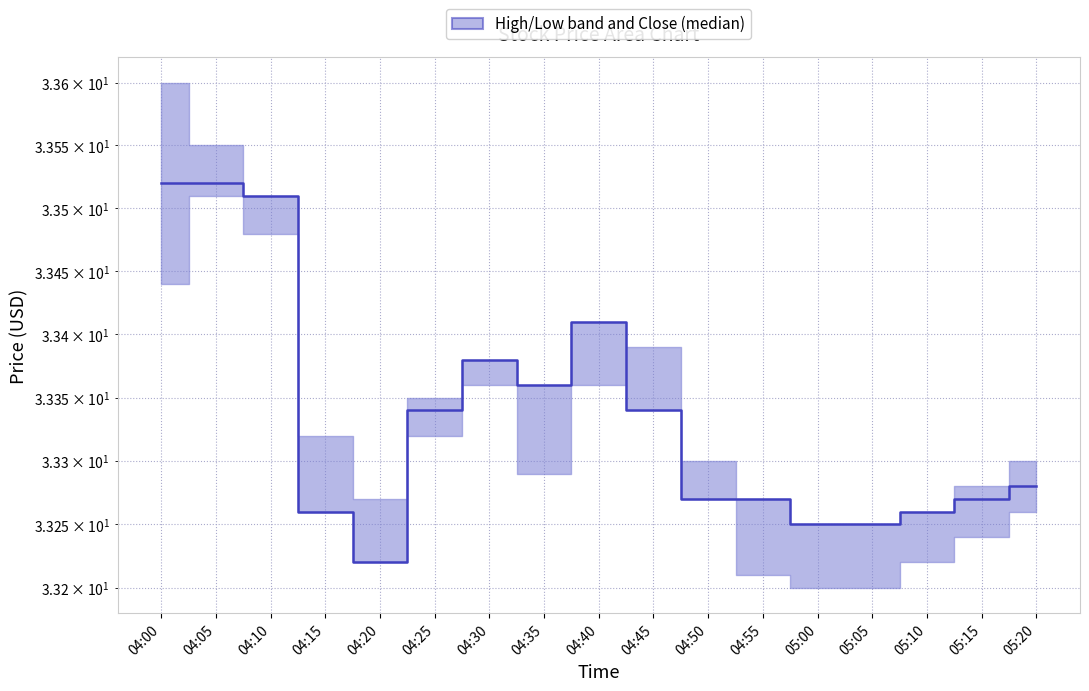

What is the label of the 8th point from the left?

04:35